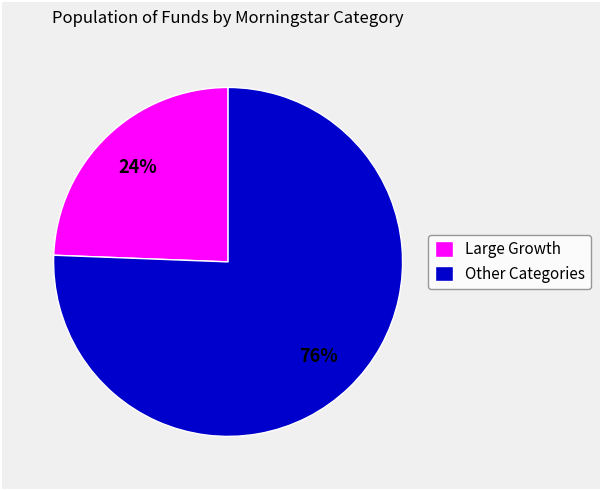

Is there any slice that represents more than half of the pie?

Yes